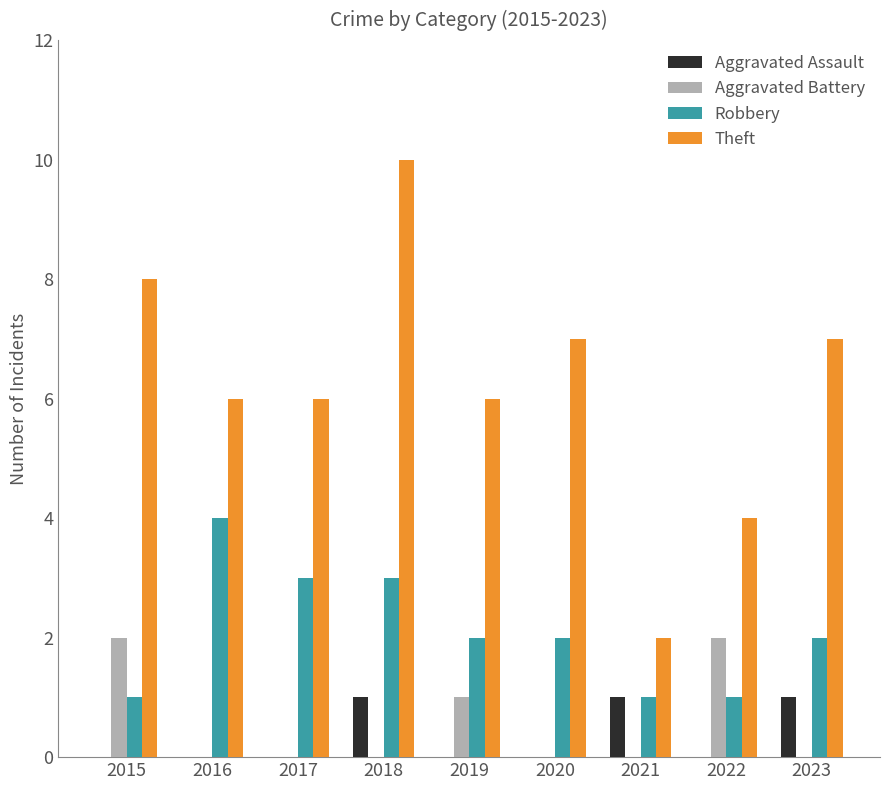

Read the Theft value at 2017.

6